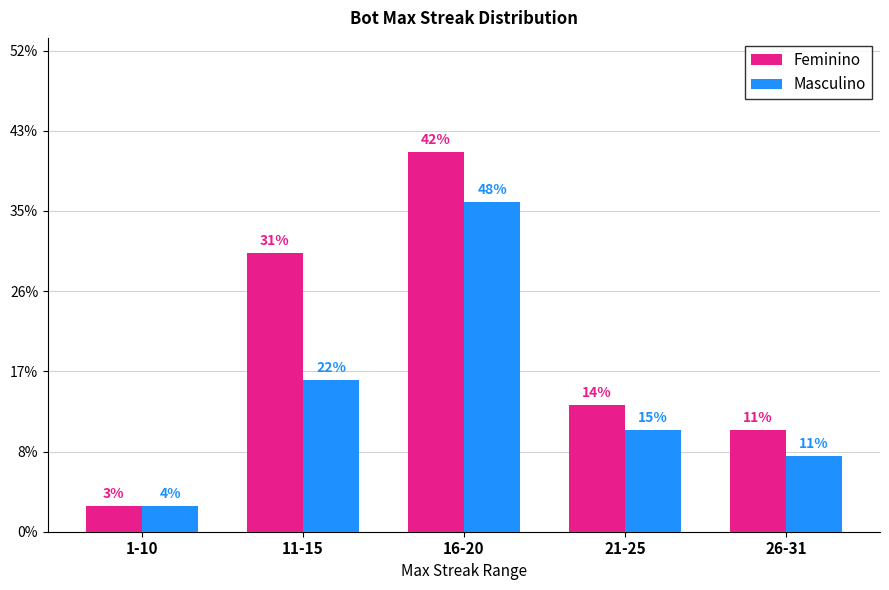

What is the label of the 4th bar from the right?

11-15